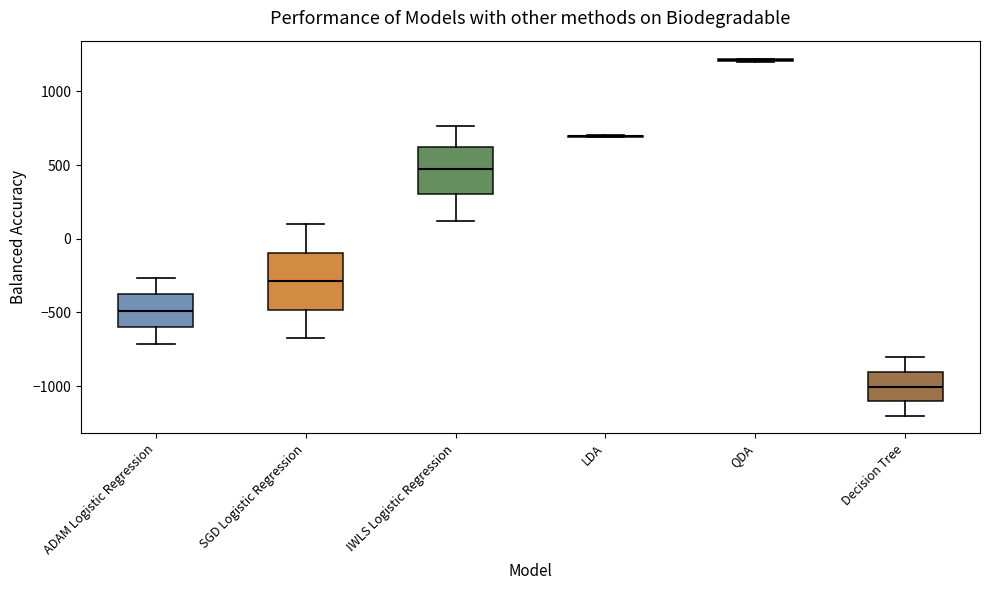

Reading left to right, transcribe this box plot: for each box, give where its median line is, the range the box spans, and where its two whiskers end, as read against the y-axis. The values are not printed on the chart, so give them approximately, as read against the axis.

ADAM Logistic Regression: median -500, box -600 to -400, whiskers -700 to -250
SGD Logistic Regression: median -300, box -500 to -100, whiskers -700 to 100
IWLS Logistic Regression: median 450, box 300 to 650, whiskers 100 to 750
LDA: box collapsed to a line at 700, whiskers 700 to 700
QDA: box collapsed to a line at 1200, whiskers 1200 to 1200
Decision Tree: median -1000, box -1100 to -900, whiskers -1200 to -800